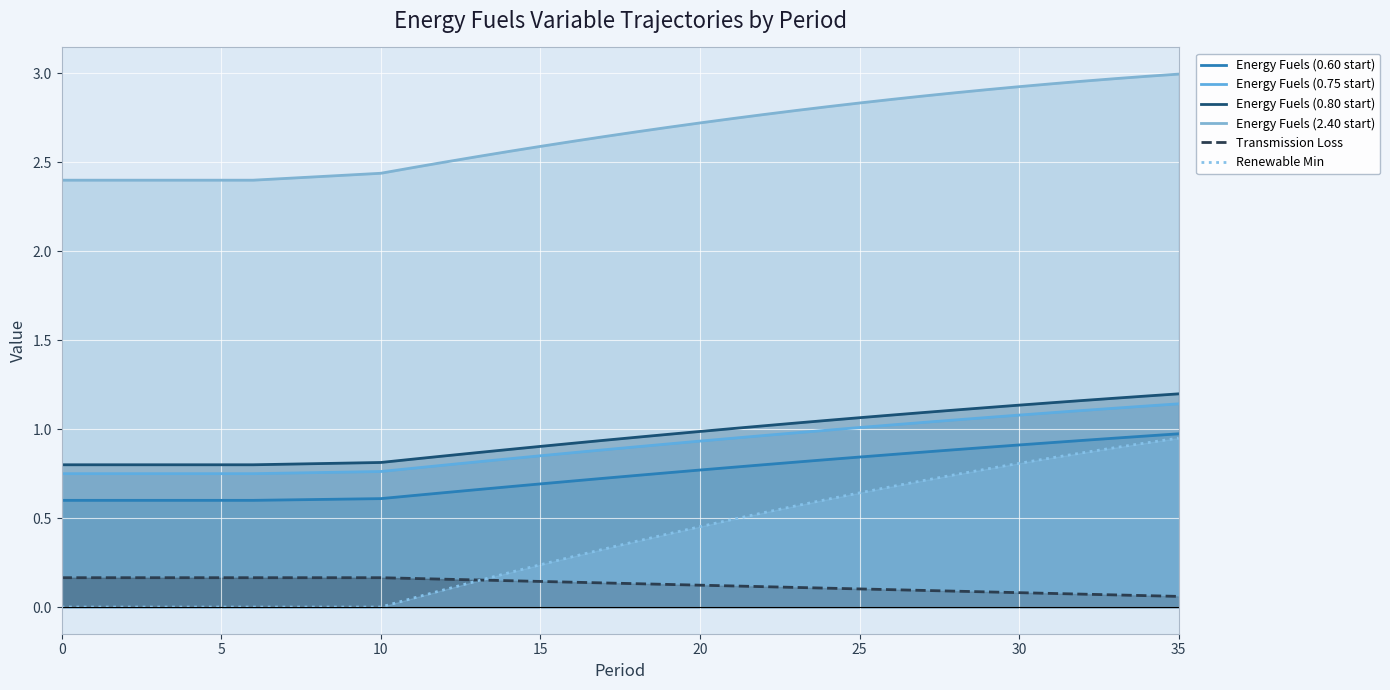

Is the value of Energy Fuels (0.60 start) at 21 greater than the value of Renewable Min at 22?

Yes